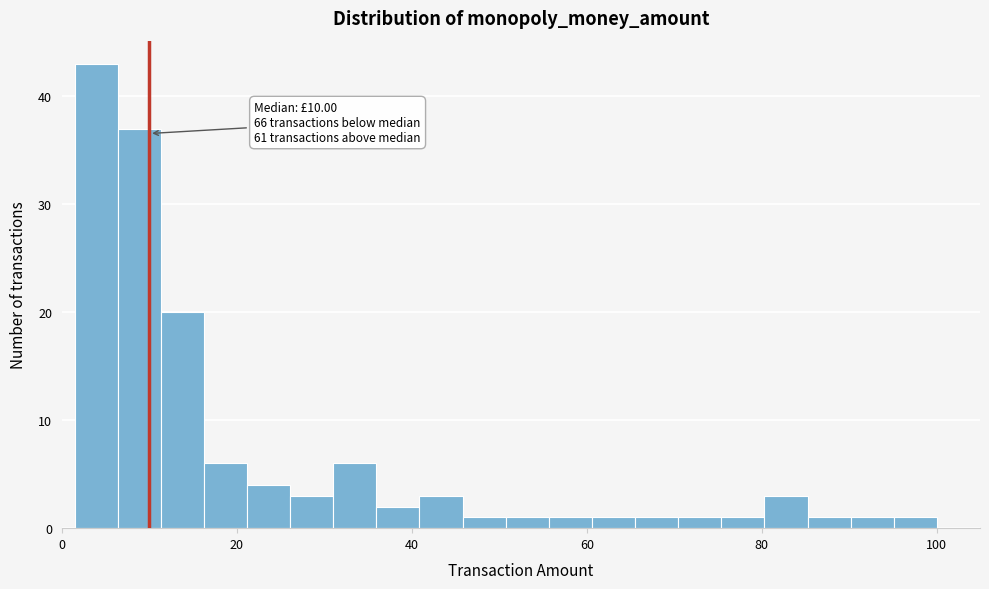

Read against the x-axis, roughly where is the centre of the tallest bar?

4